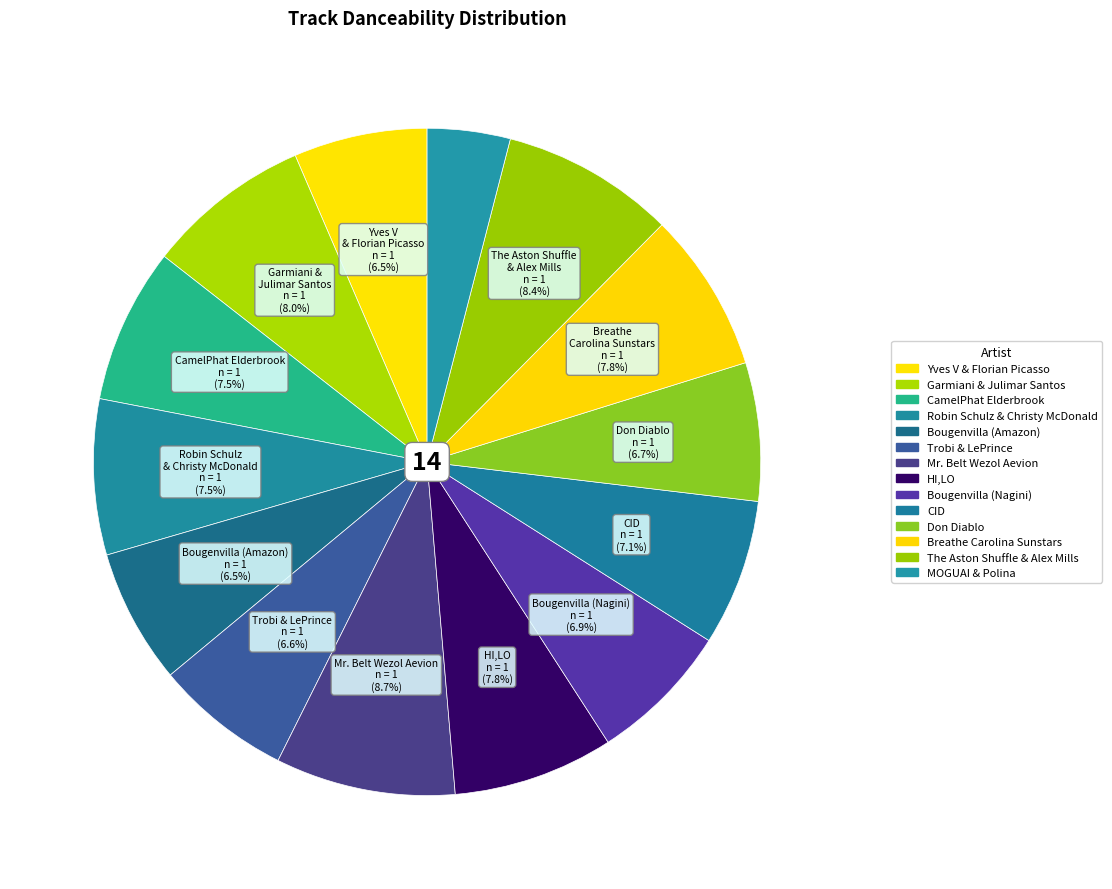

What percentage is the Robin Schulz & Christy McDonald slice, to the nearest percent?

8%